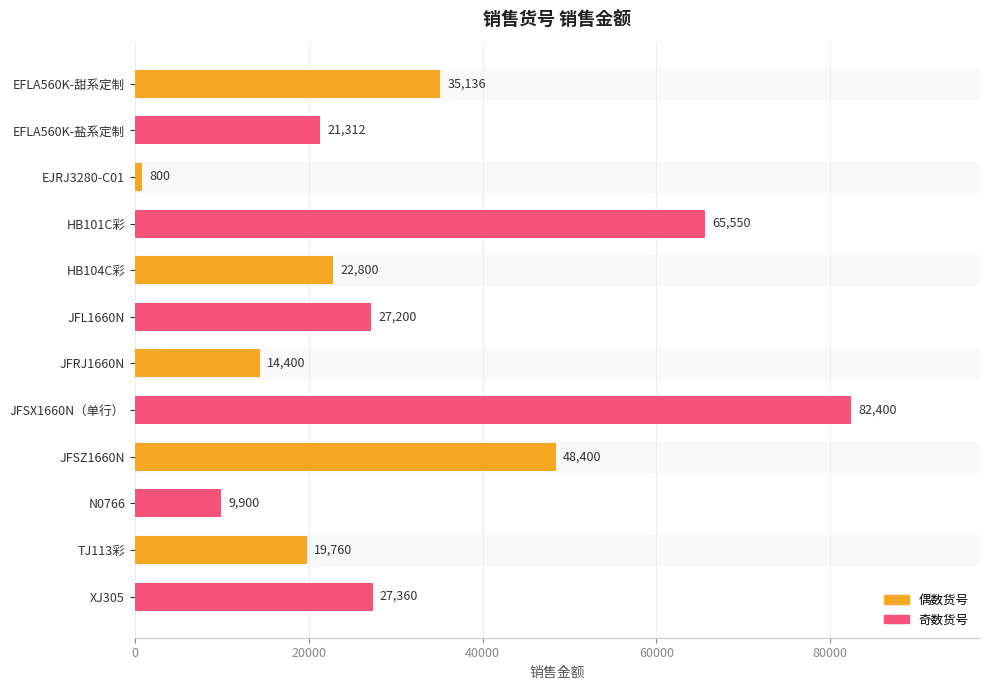

Does the chart contain stacked bars?

No